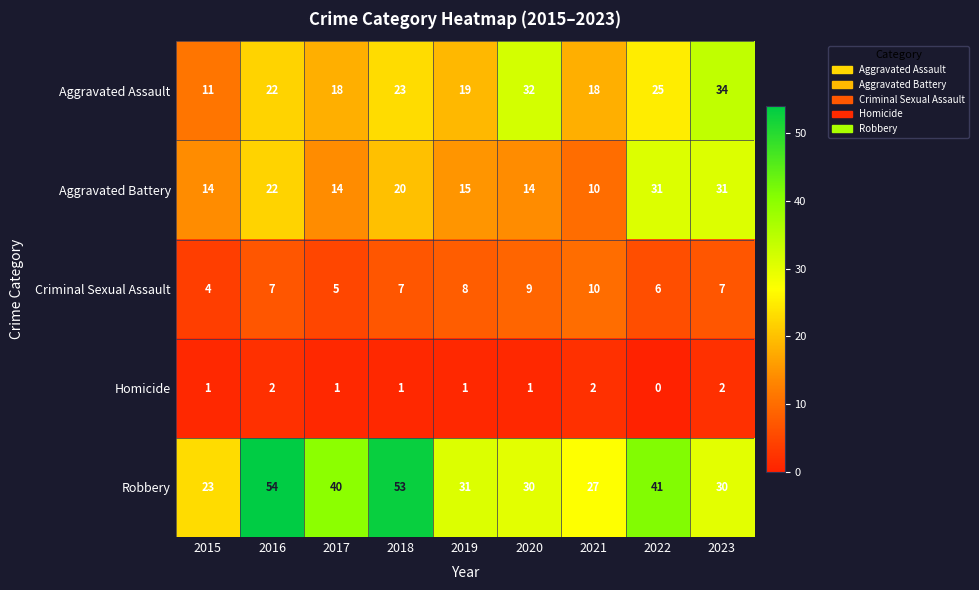

How many data points does each series have?

9